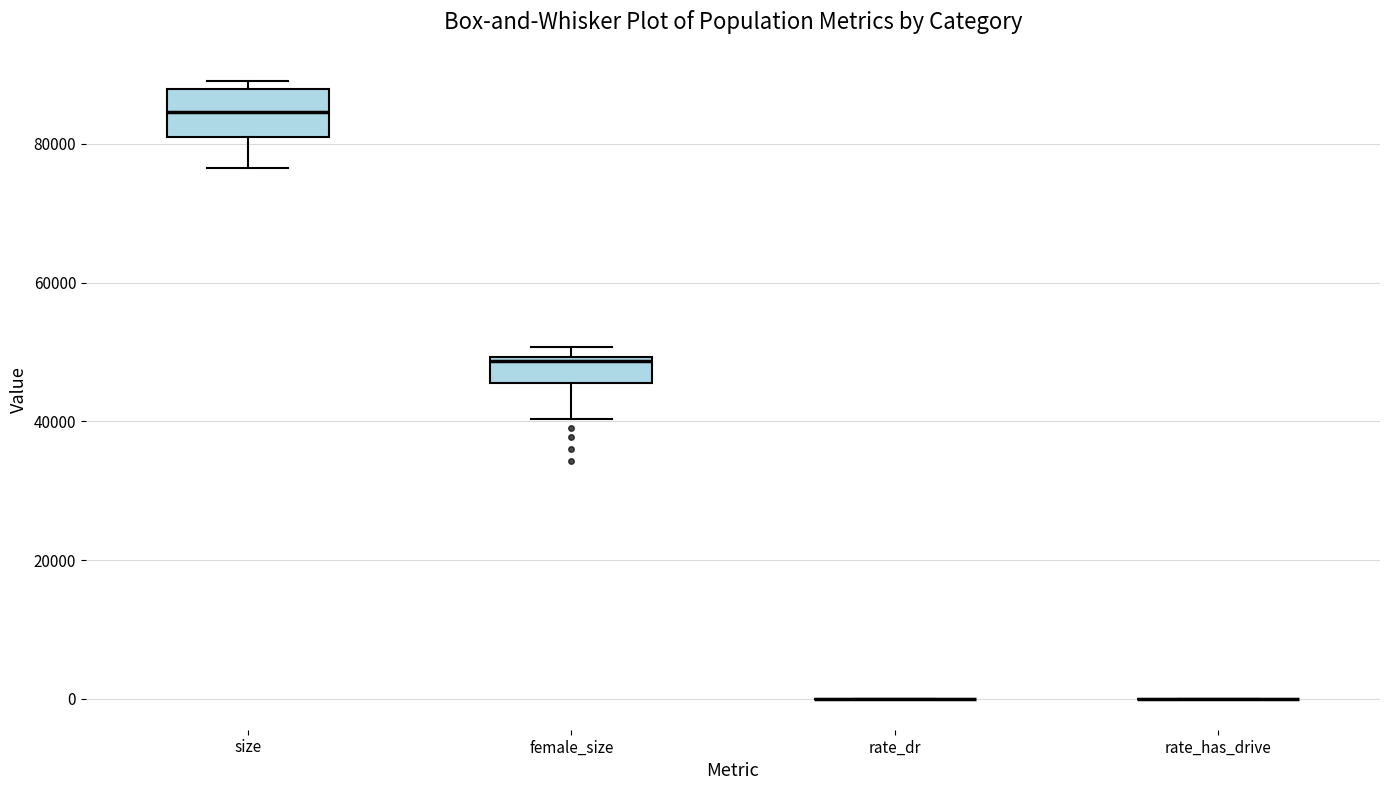

Which box is the tallest, from its lower edge to its upper edge?

size